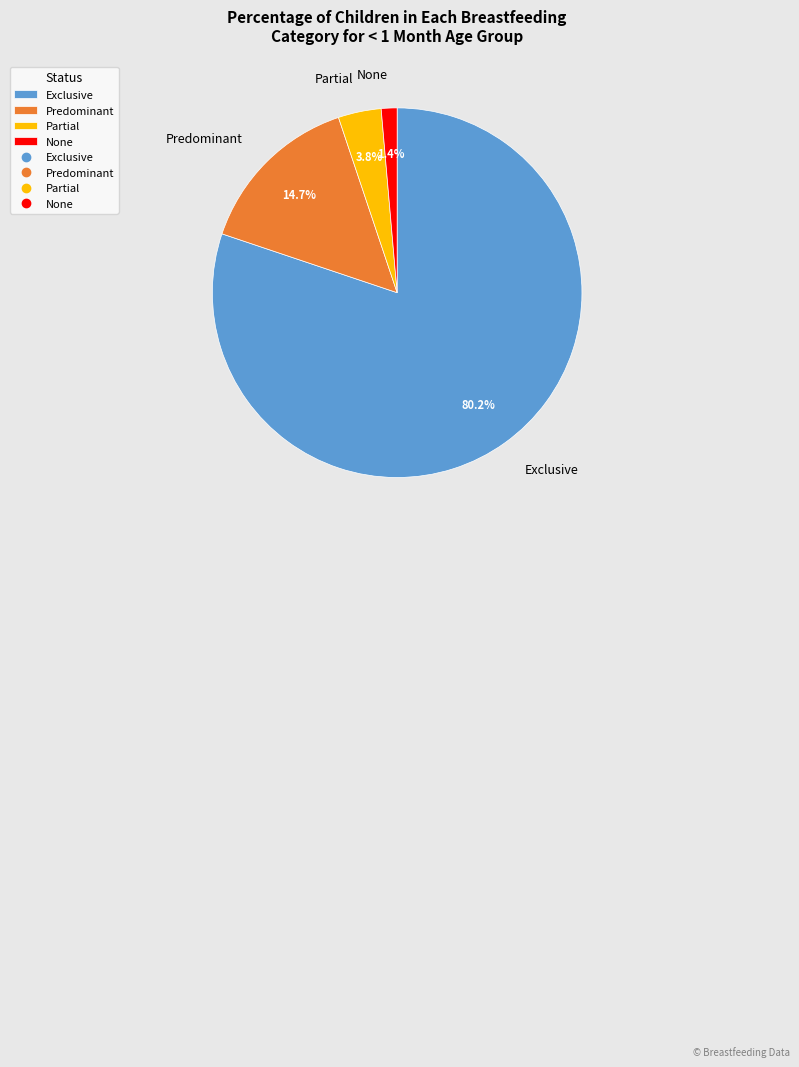

Is there any slice that represents more than half of the pie?

Yes